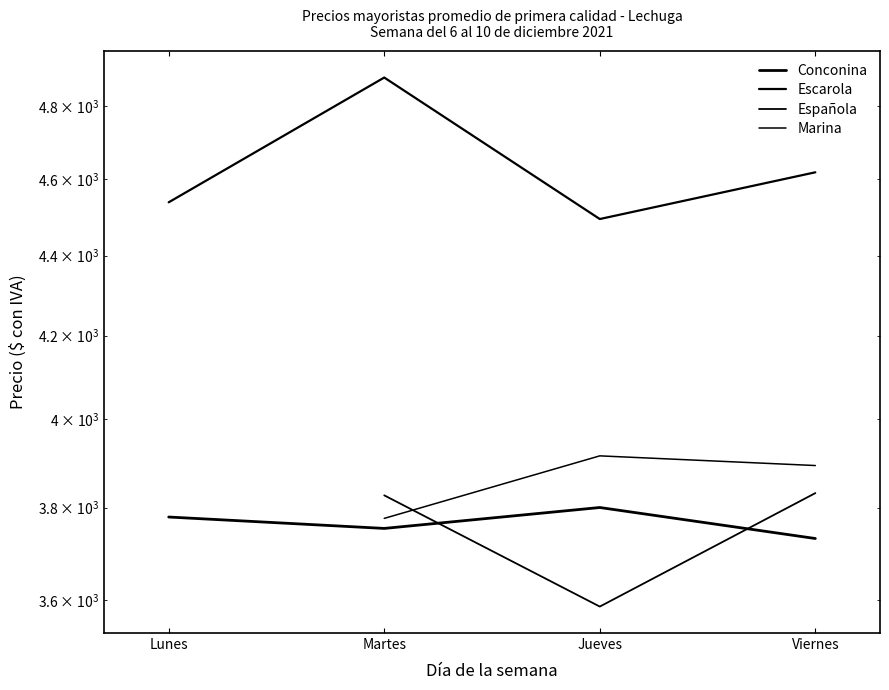

In Marina, how many points are higher than both neighbors (excluding endpoints)?

1